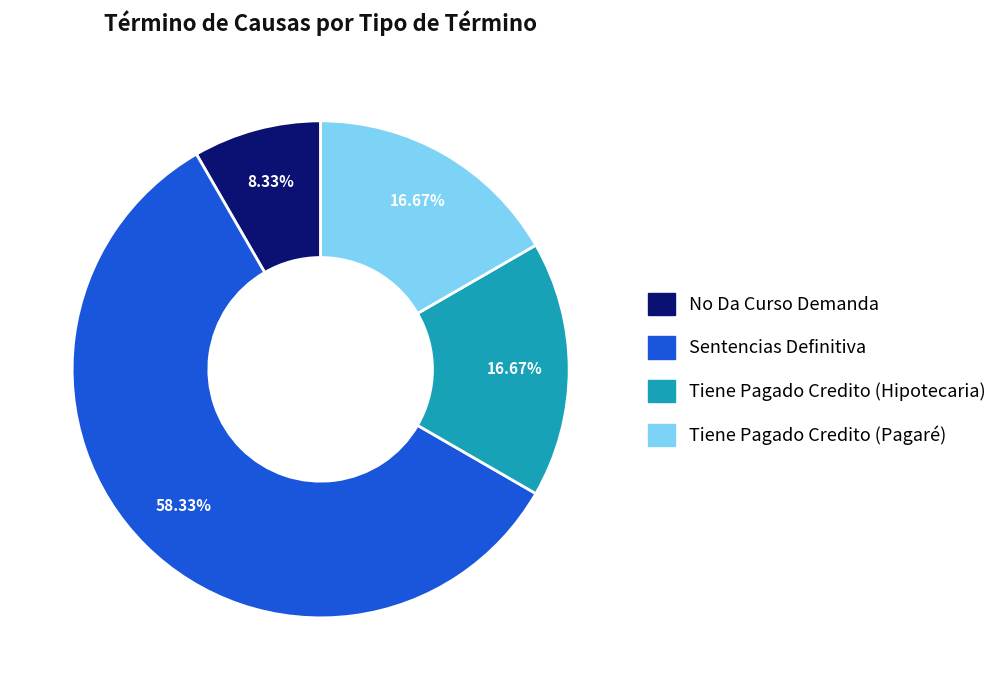

To the nearest percent, what is the combined percentage of Sentencias Definitiva and No Da Curso Demanda?

67%